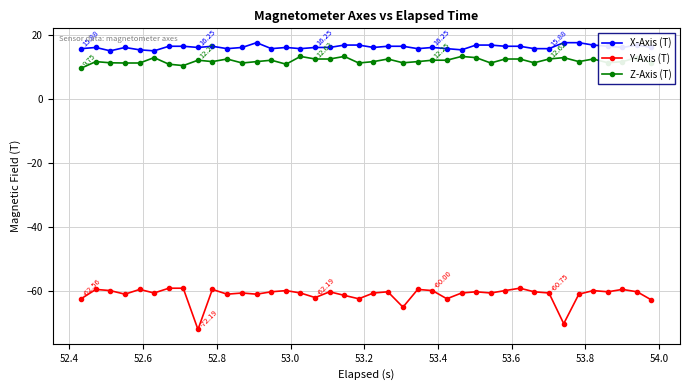

Does the chart display data point markers on the line(s)?

Yes